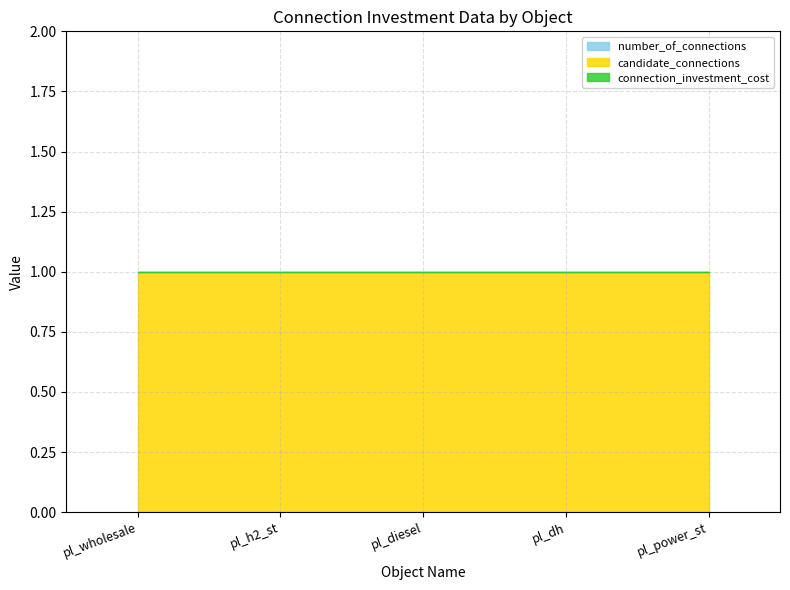

True or false: candidate_connections and connection_investment_cost intersect in this chart.

False